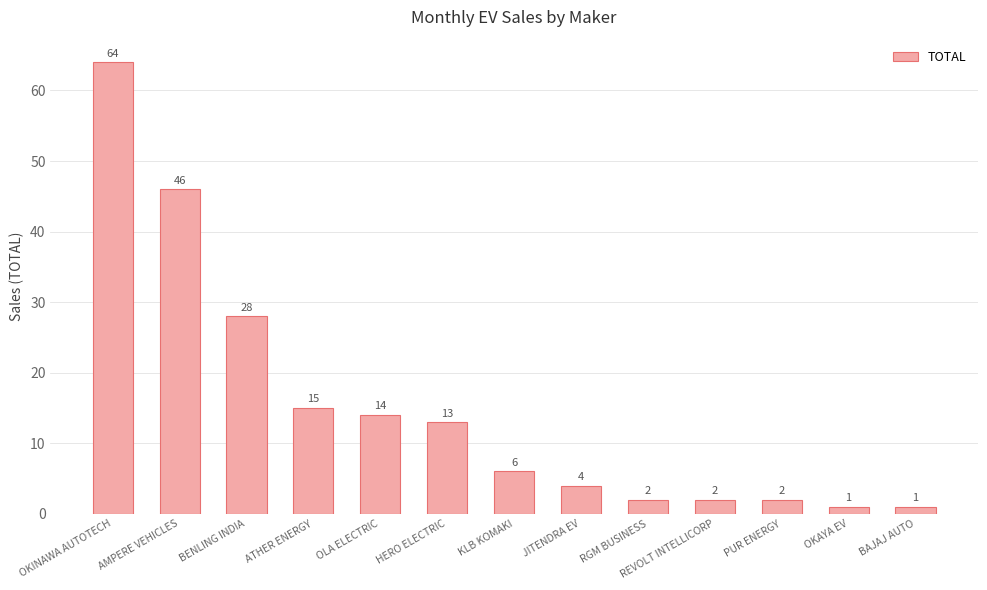

What is the label of the 5th bar from the left?

OLA ELECTRIC